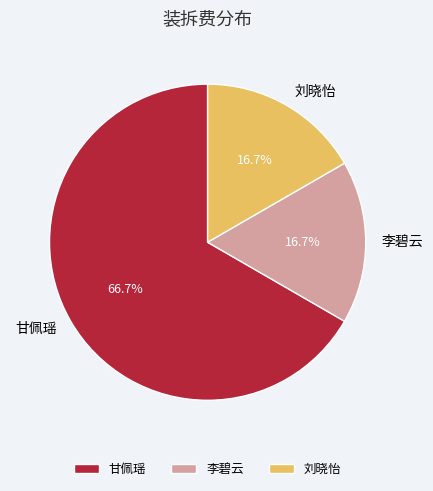

What is the ratio of the value at 李碧云 to the value at 刘晓怡?

1.0